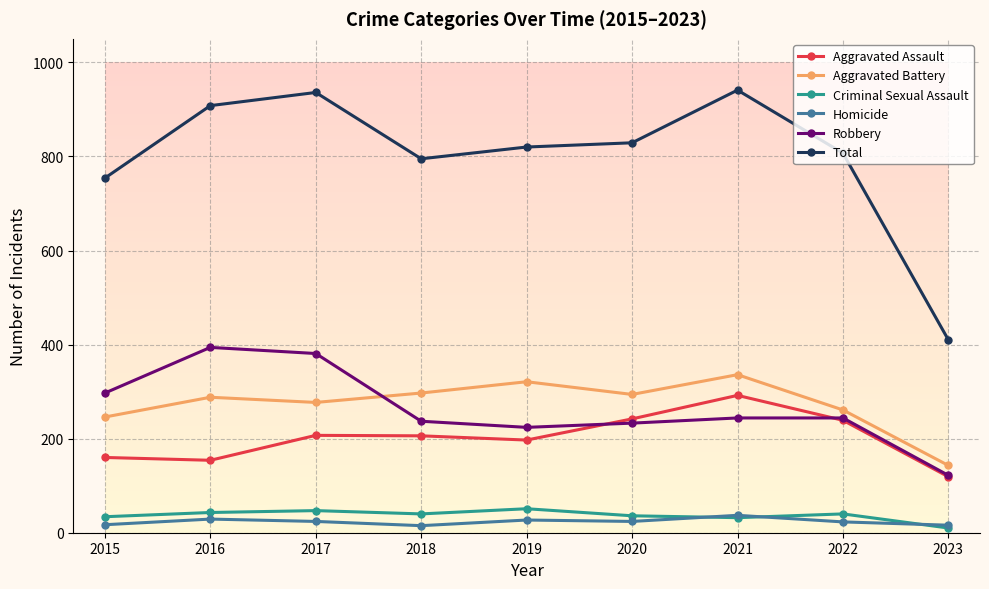

True or false: Criminal Sexual Assault and Robbery intersect in this chart.

False